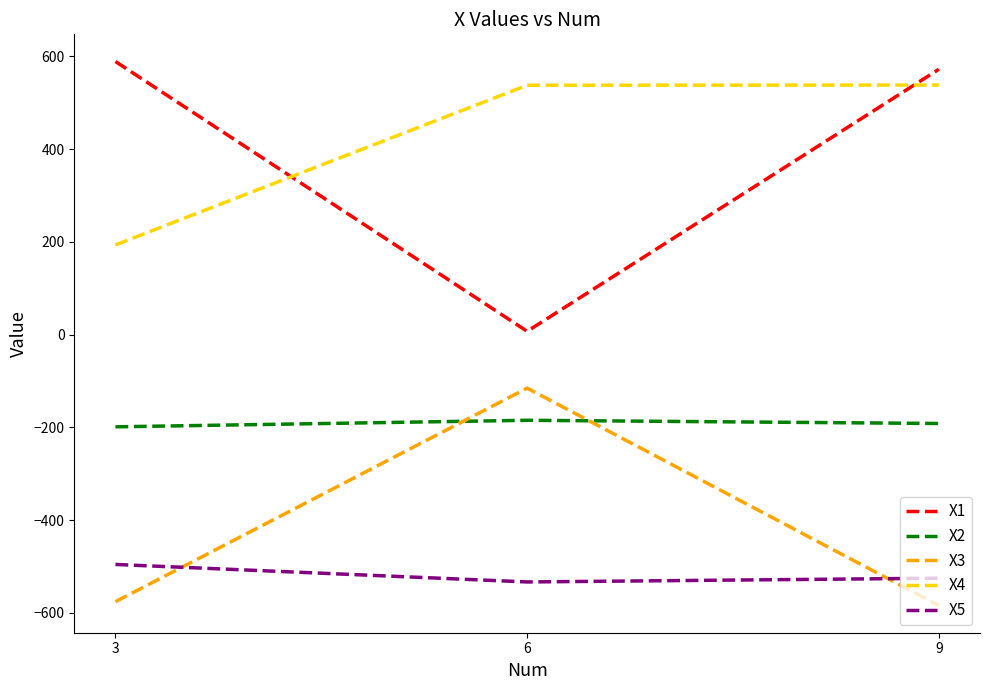

Is the value of X5 at 3 greater than the value of X1 at 3?

No